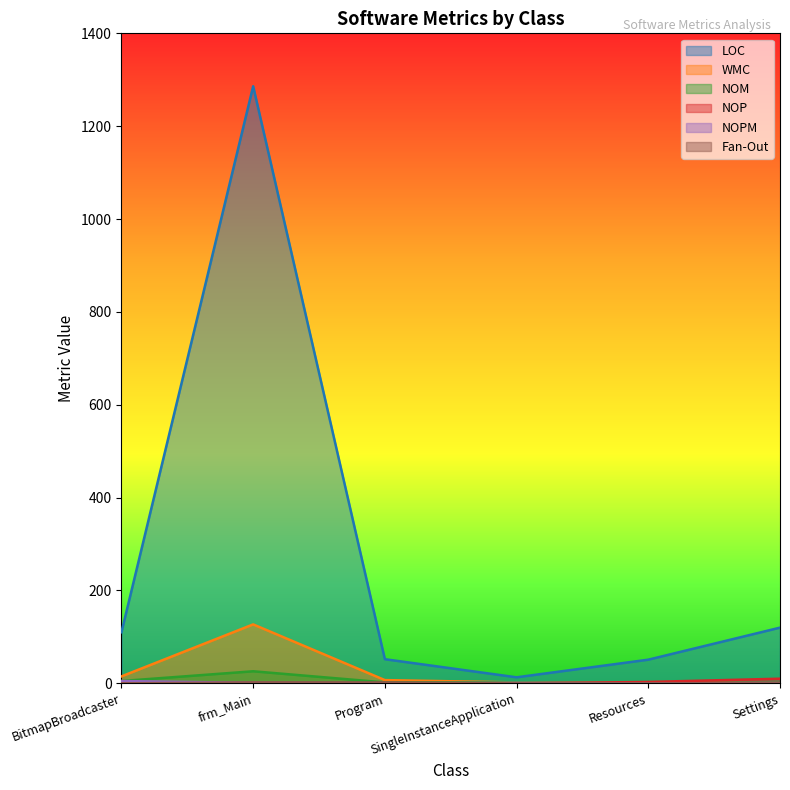

Does the chart display data point markers on the line(s)?

No